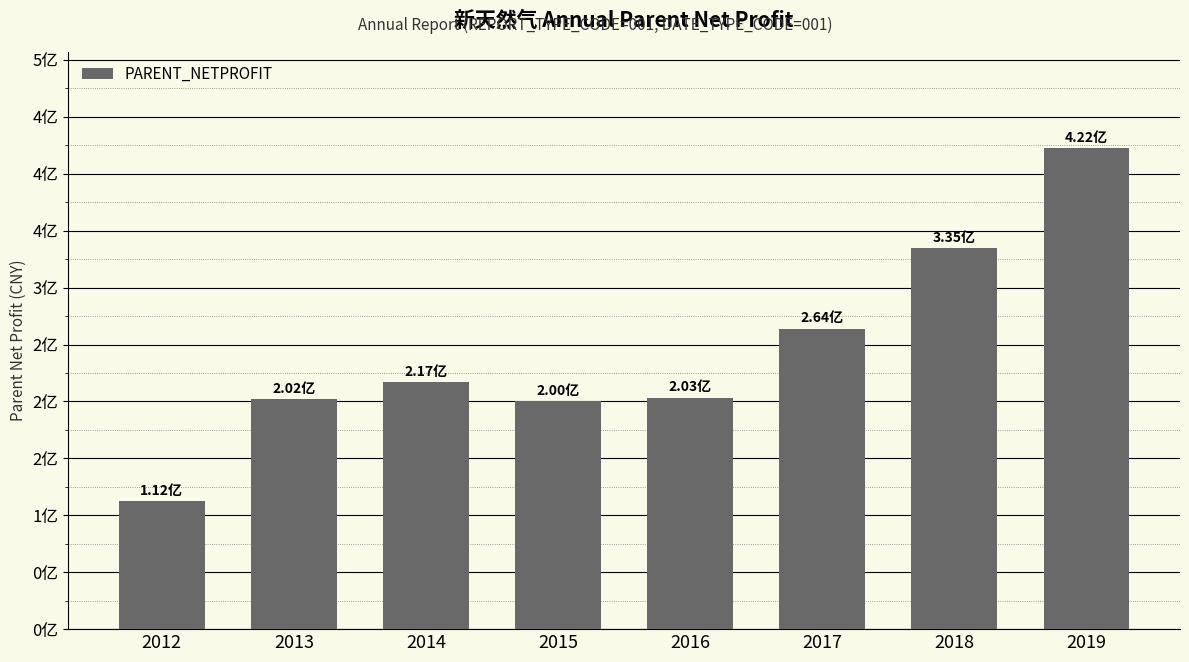

Which has a higher value, 2012 or 2019?

2019